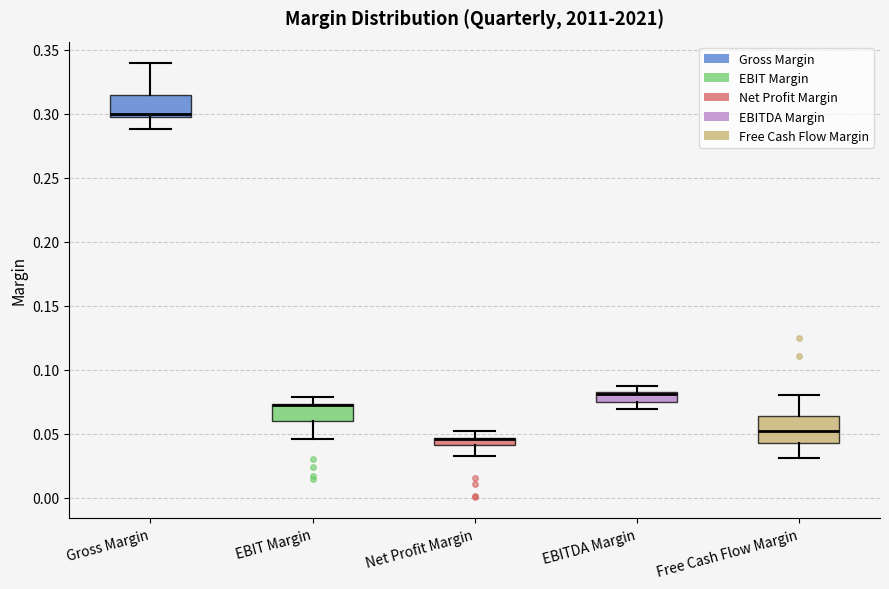

Where does the median line of the box for Gross Margin sit on the y-axis? The values are not printed on the chart, so give them approximately, as read against the axis.

0.300